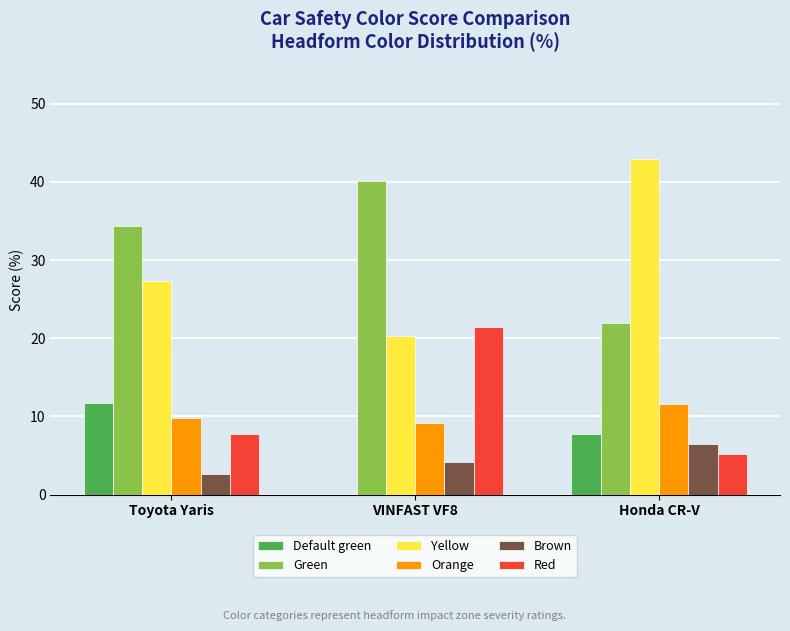

What is the sum of all Yellow values?

90.4